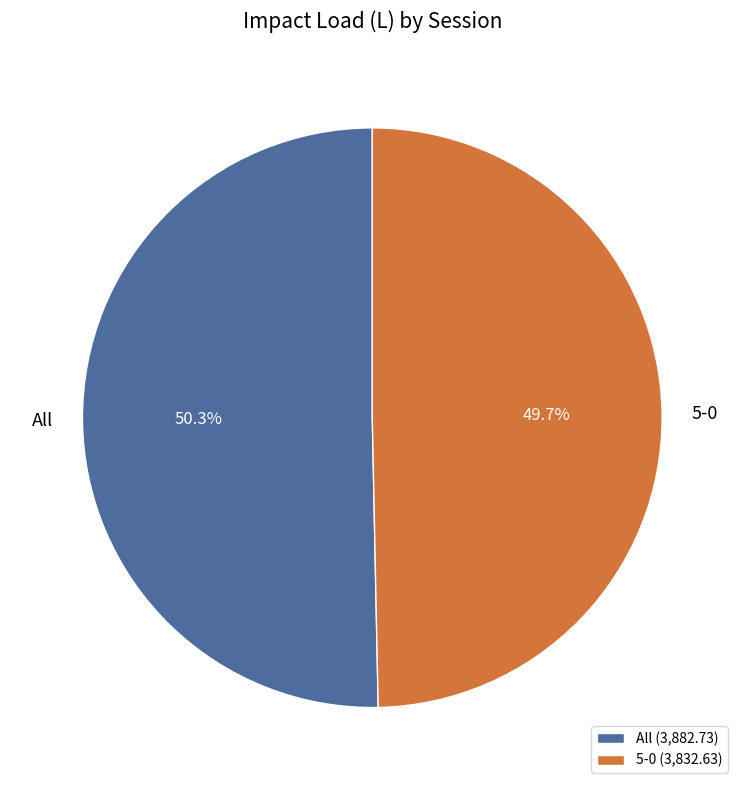

Combined, do 5-0 and All account for over 50%?

Yes